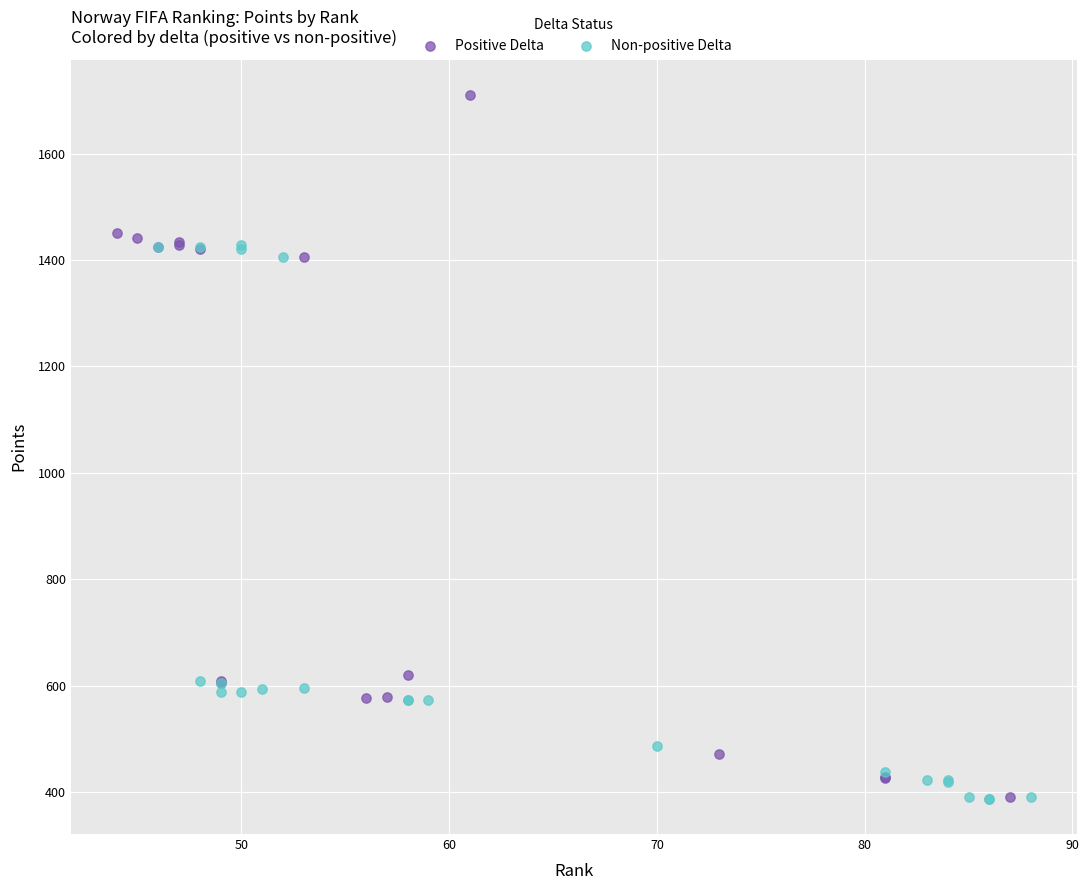

Which series contains the highest Y value?

Positive Delta